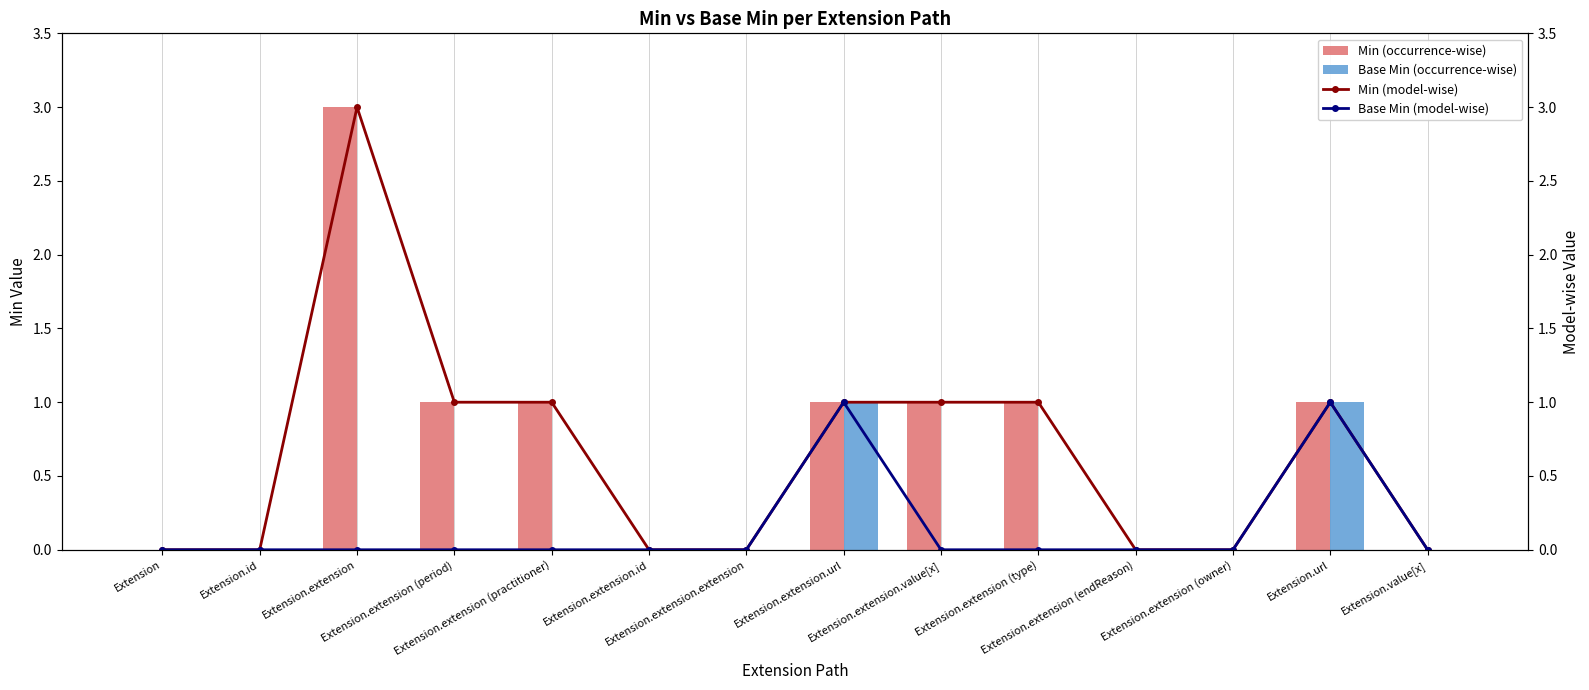

Rank the series by their maximum value, from highest to lowest.

Min, Min (model-wise), Base Min, Base Min (model-wise)